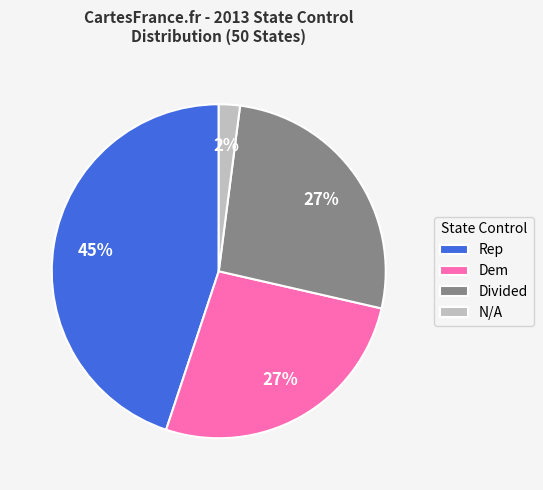

Do Rep and Dem together represent more than half of the pie?

Yes